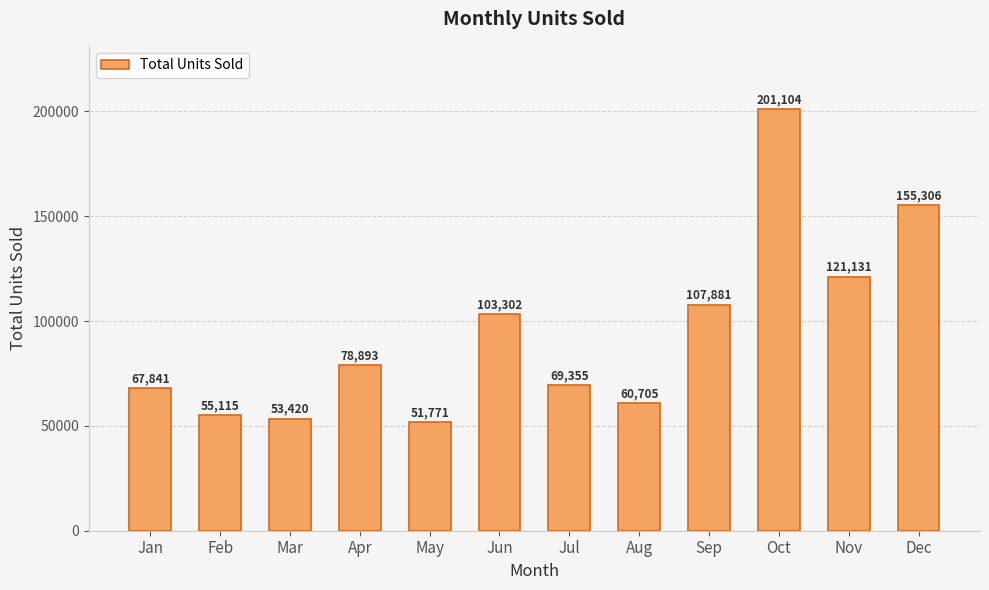

The value at Jun is 103302. True or false?

True